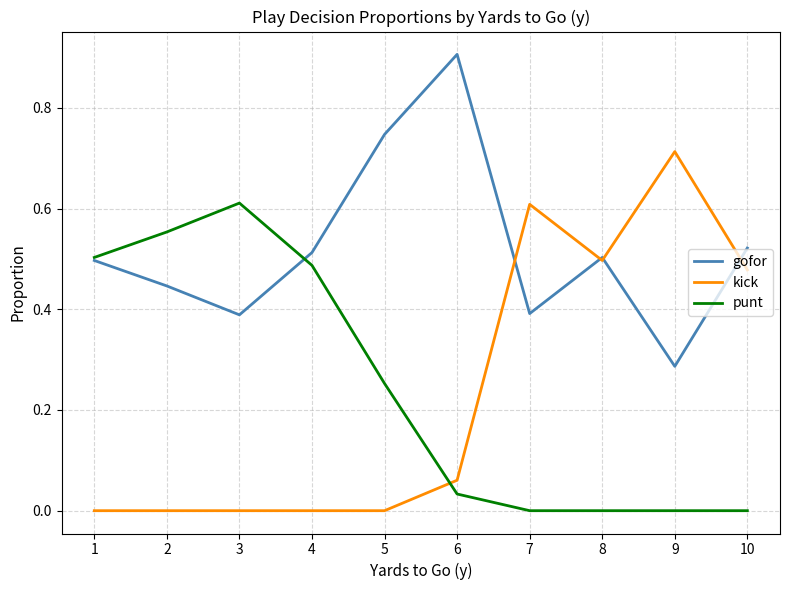

At which label does gofor reach its peak?

6